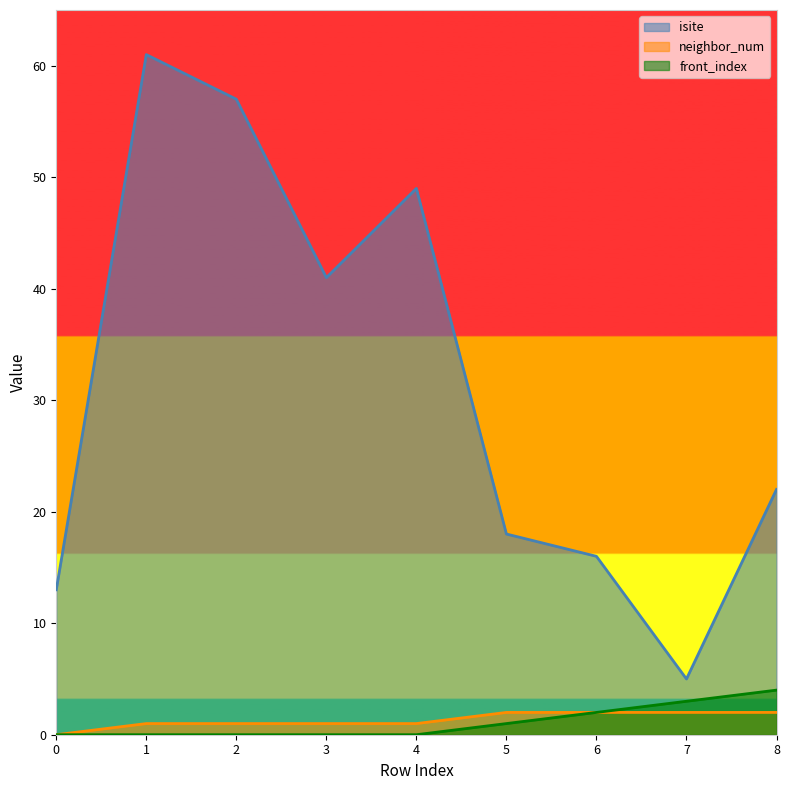

Between 6 and 1, which is larger?

1